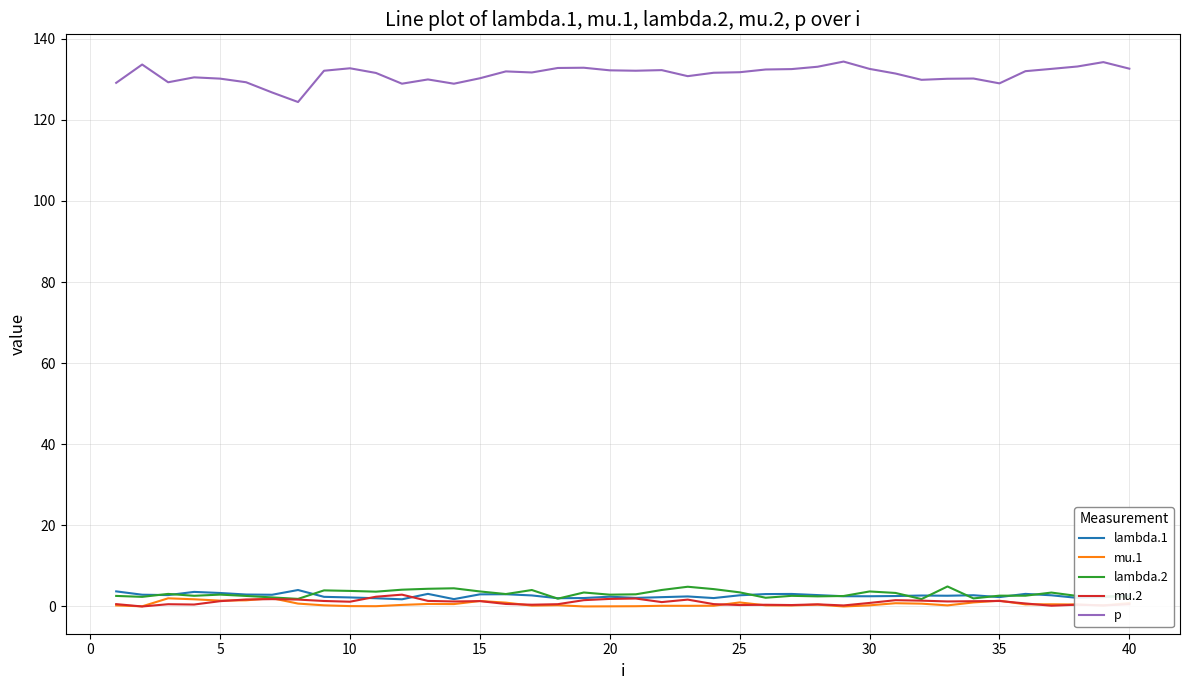

True or false: mu.1 and p intersect in this chart.

False